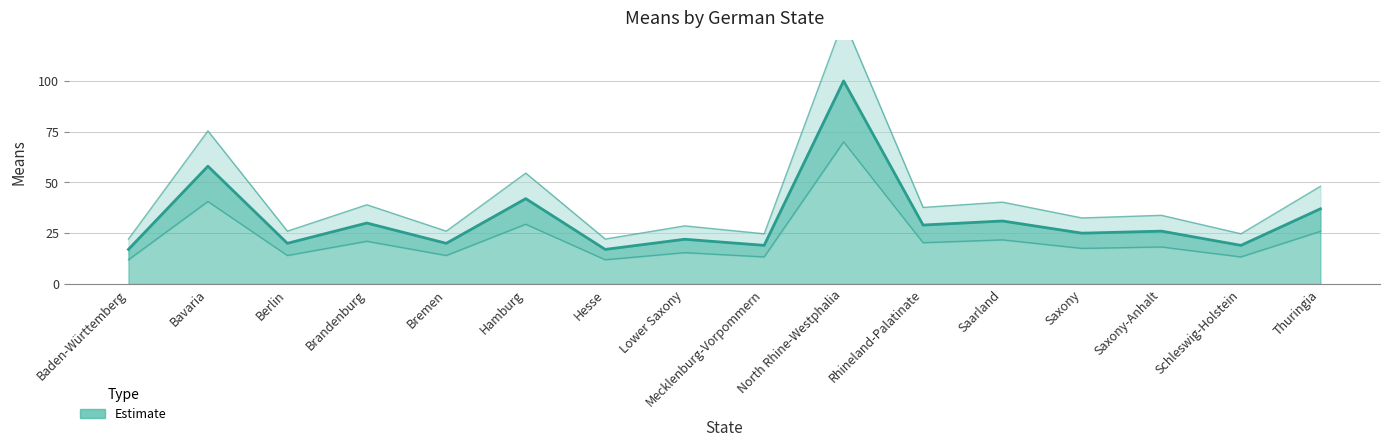

What is the label of the 3rd point from the right?

Saxony-Anhalt